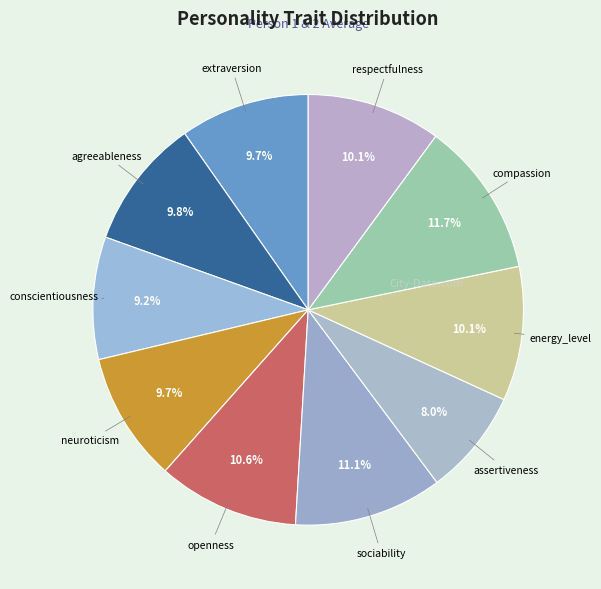

To the nearest percent, what is the combined percentage of energy_level and extraversion?

20%